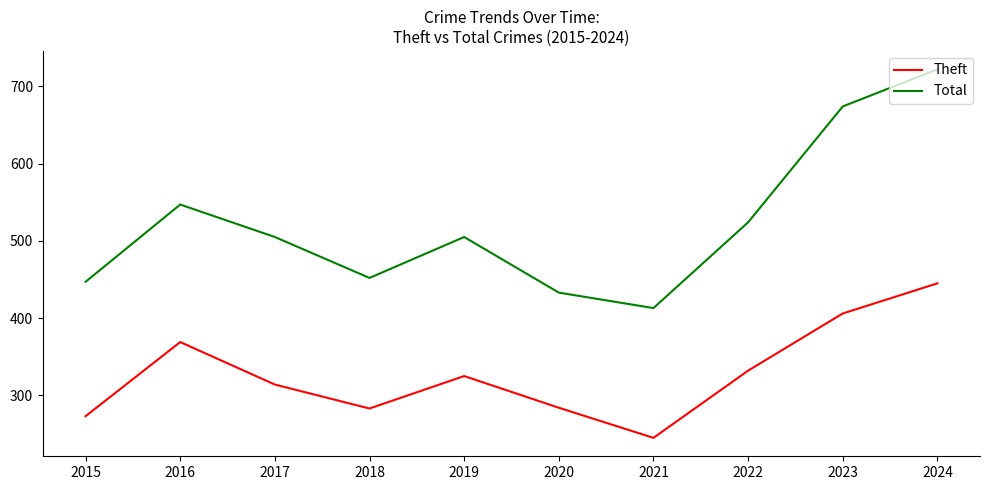

Rank the series by their maximum value, from highest to lowest.

Total, Theft